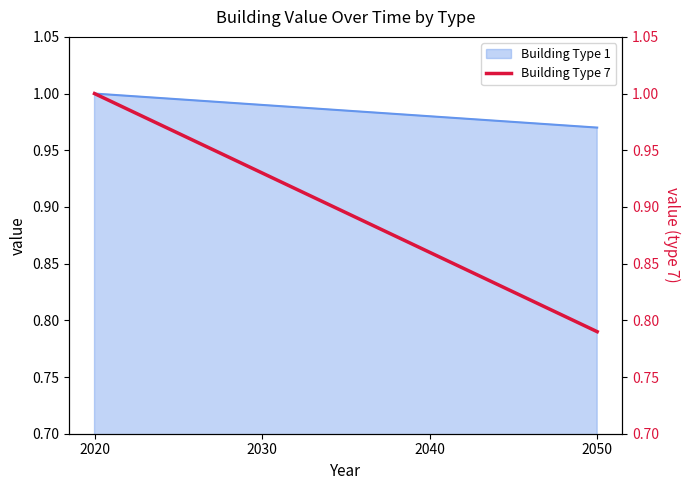

Is it true that Building Type 1 equals 0.2 at 2020?

False